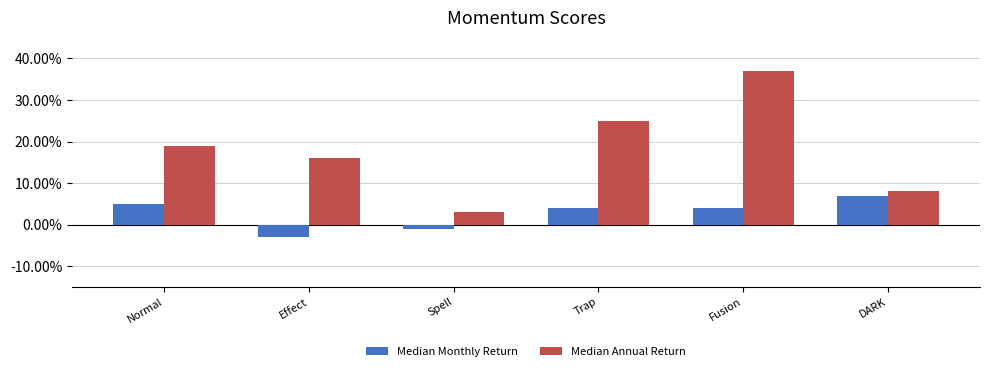

Reading left to right, transcribe all the data shown in this chart.

Median Monthly Return: Normal=0.1	Effect=-0.0	Spell=-0.0	Trap=0.0	Fusion=0.0	DARK=0.1
Median Annual Return: Normal=0.2	Effect=0.2	Spell=0.0	Trap=0.2	Fusion=0.4	DARK=0.1